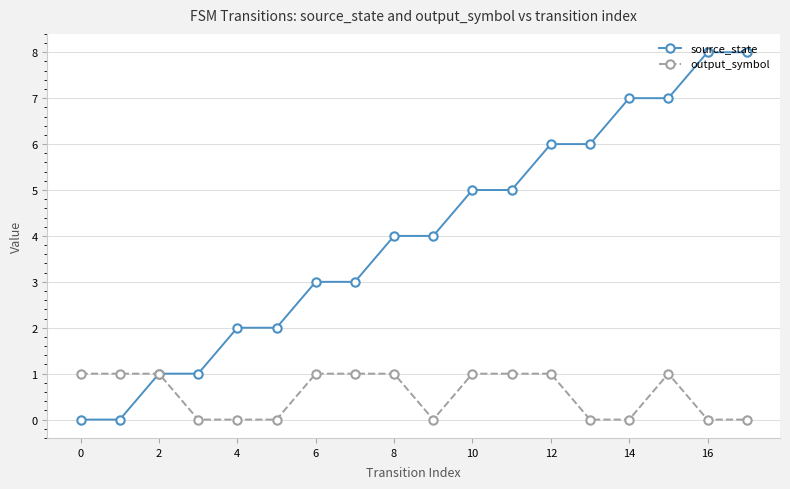

How many source_state values are between 2 and 6?

10